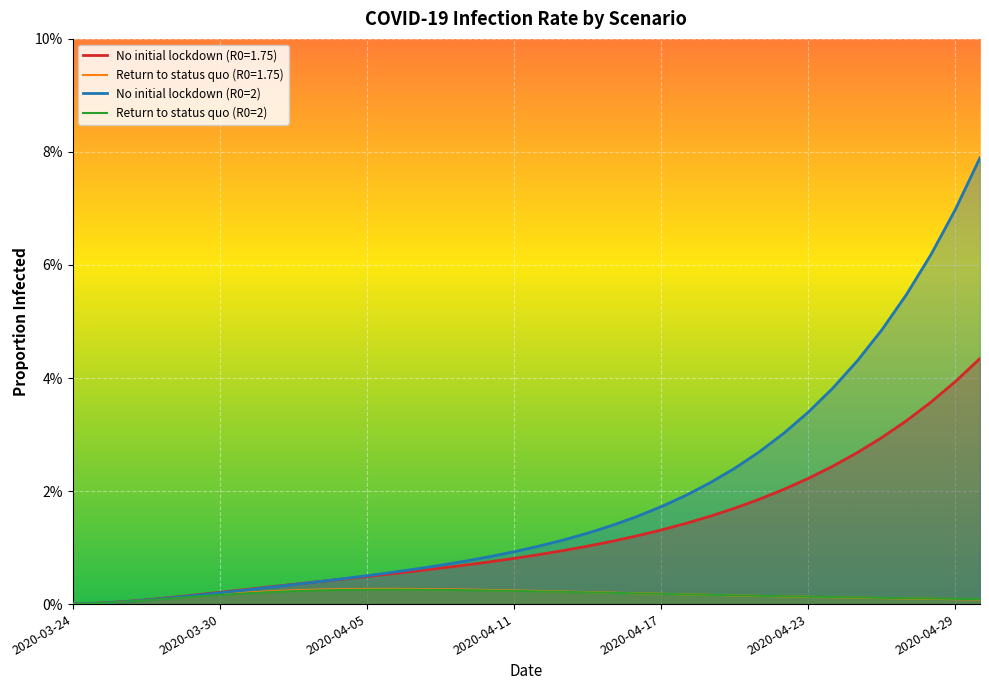

Between 8 and 2020-04-17, which is larger?

8